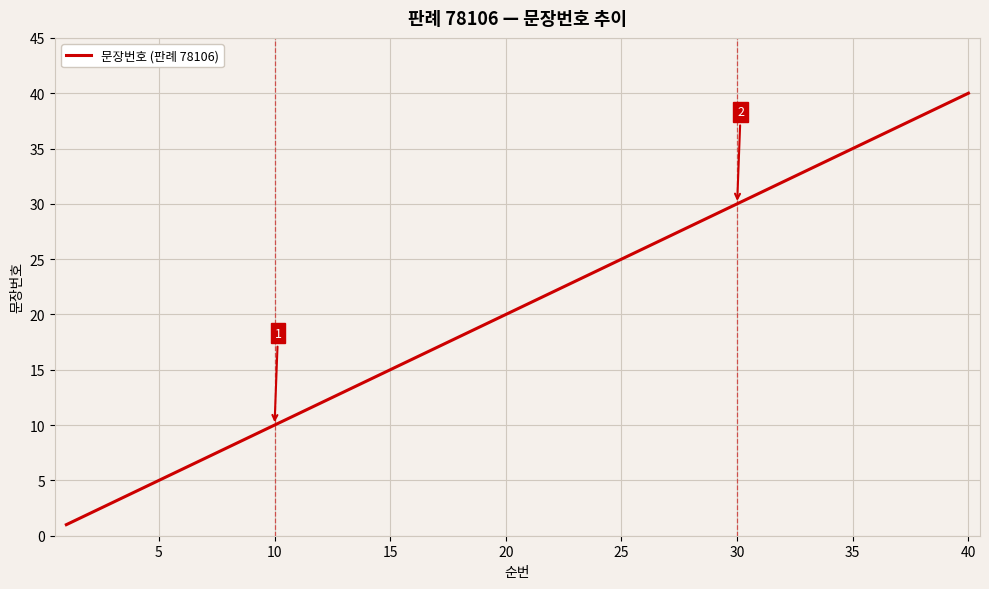

What is the maximum value shown in the chart?

40